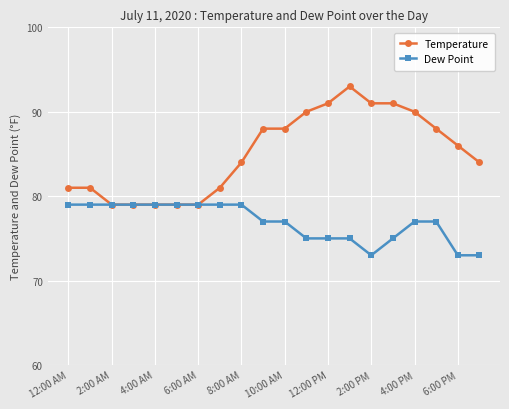

Which series has the largest range (max minus min)?

Temperature